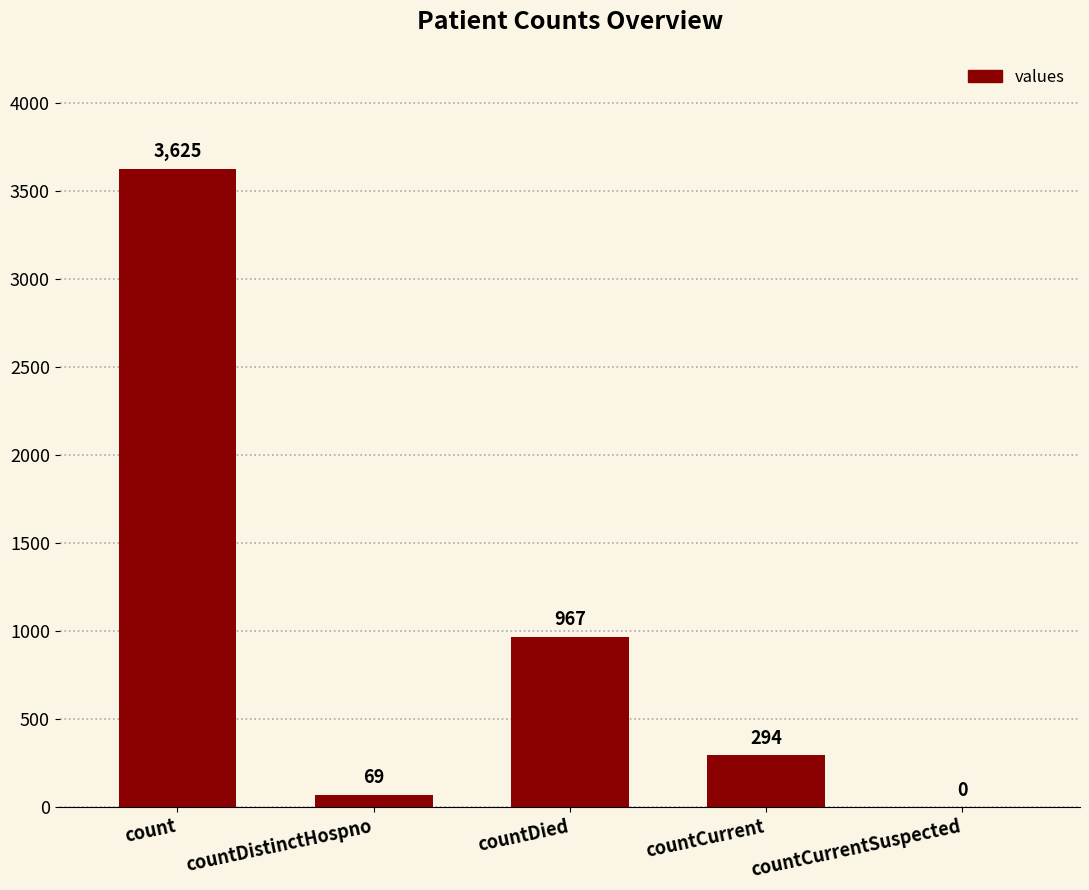

Is it true that the value at countCurrent is 428?

False